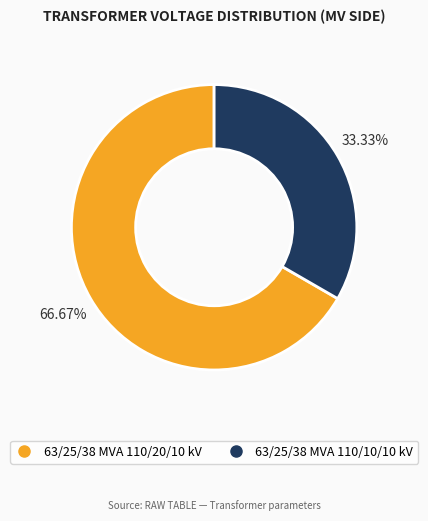

To the nearest percent, what percentage of the pie is 63/25/38 MVA 110/20/10 kV?

67%